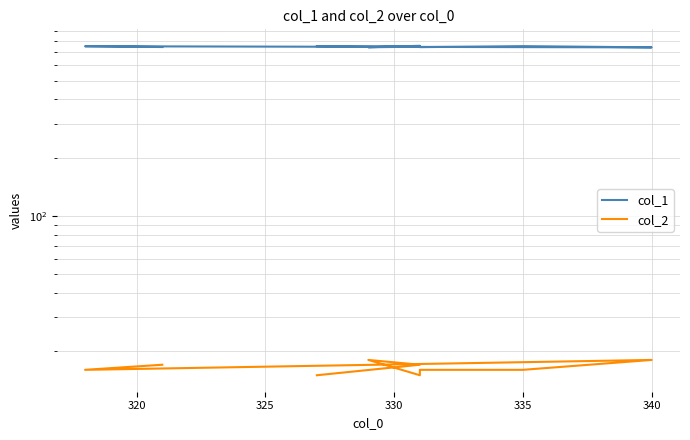

Reading right to left, extract all data points from this chart.

col_1: 747	754	744	755	746	758	745	750	755
col_2: 17	16	18	16	16	15	18	17	15